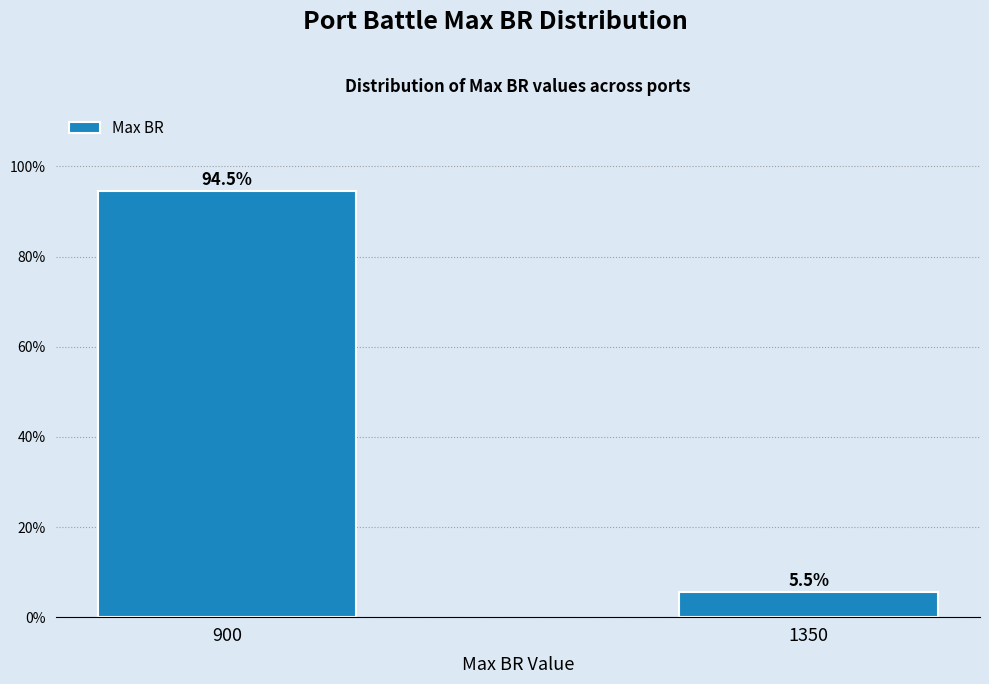

Reading left to right, what are all the values shown in this chart?

94.5	5.5